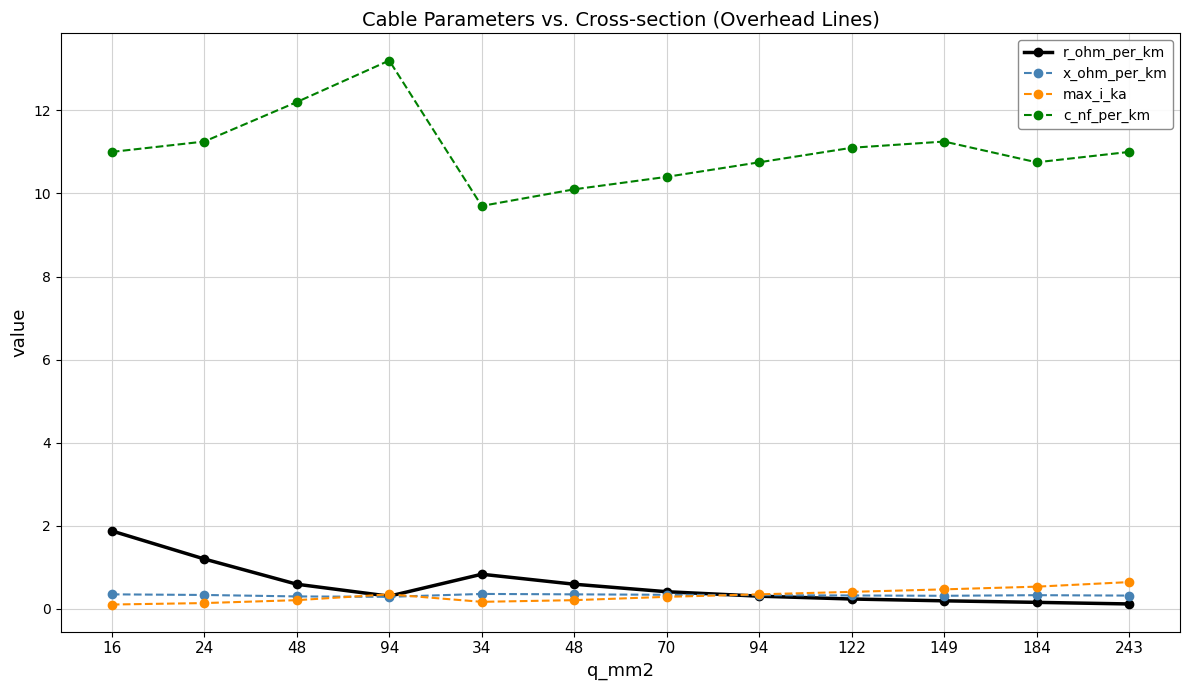

What are all the series names shown in the legend?

r_ohm_per_km, x_ohm_per_km, max_i_ka, c_nf_per_km